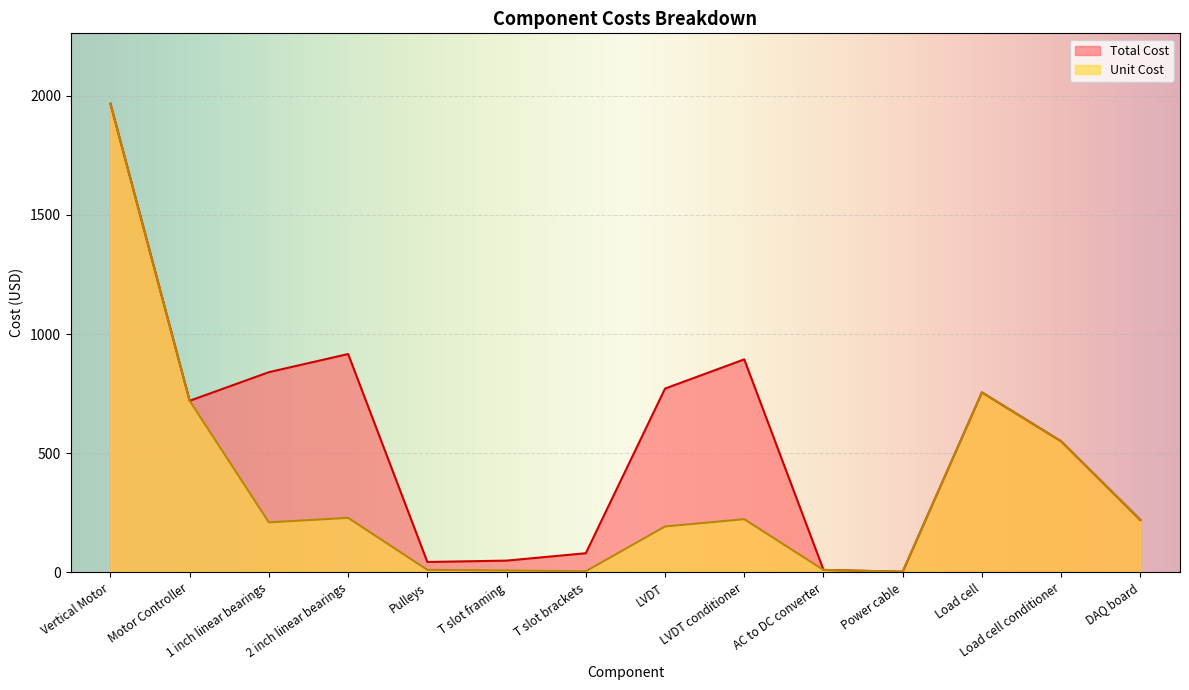

What value does the Unit Cost series have at Load cell conditioner?

550.0